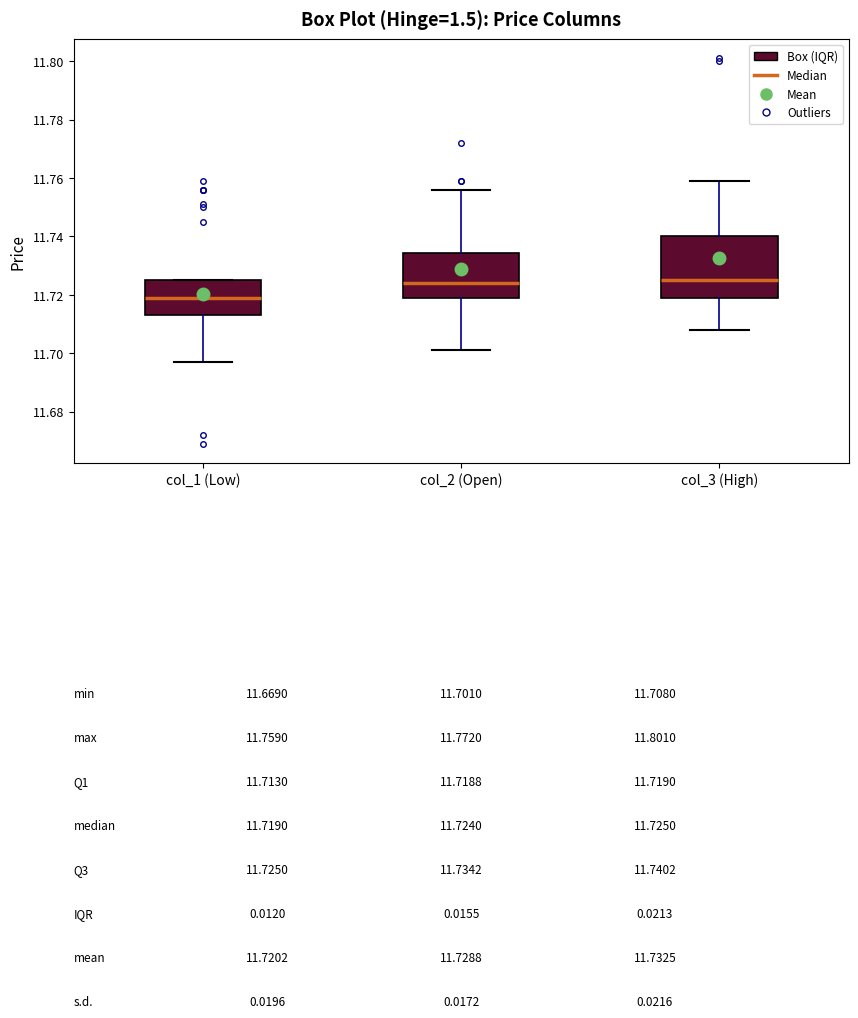

Which box has the lowest median line?

col_1 (Low)